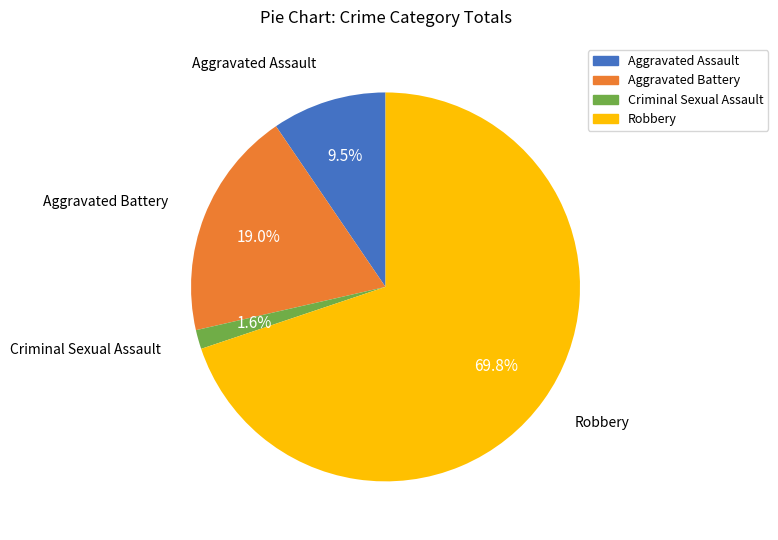

Which has a higher value, Criminal Sexual Assault or Aggravated Battery?

Aggravated Battery